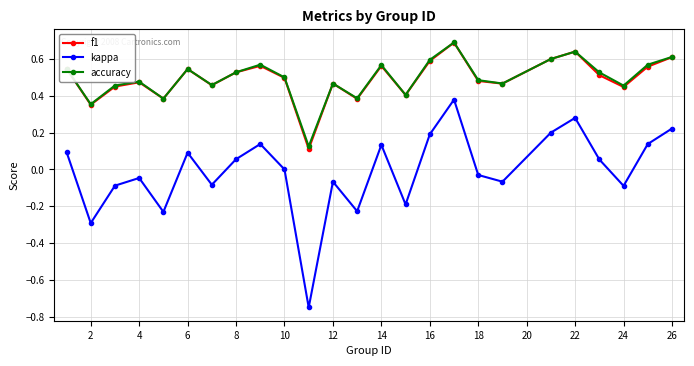

Which series has the widest spread of values?

kappa